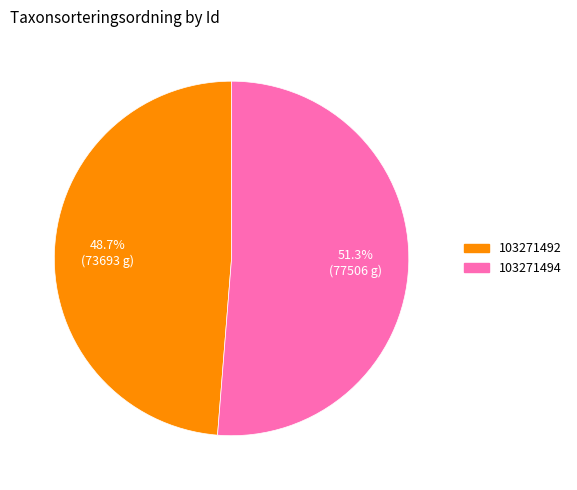

Which category has the biggest portion of the pie?

103271494